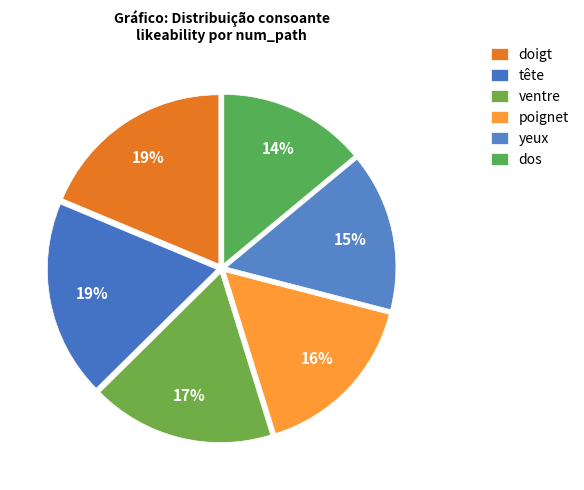

How many slices are in this pie chart?

6